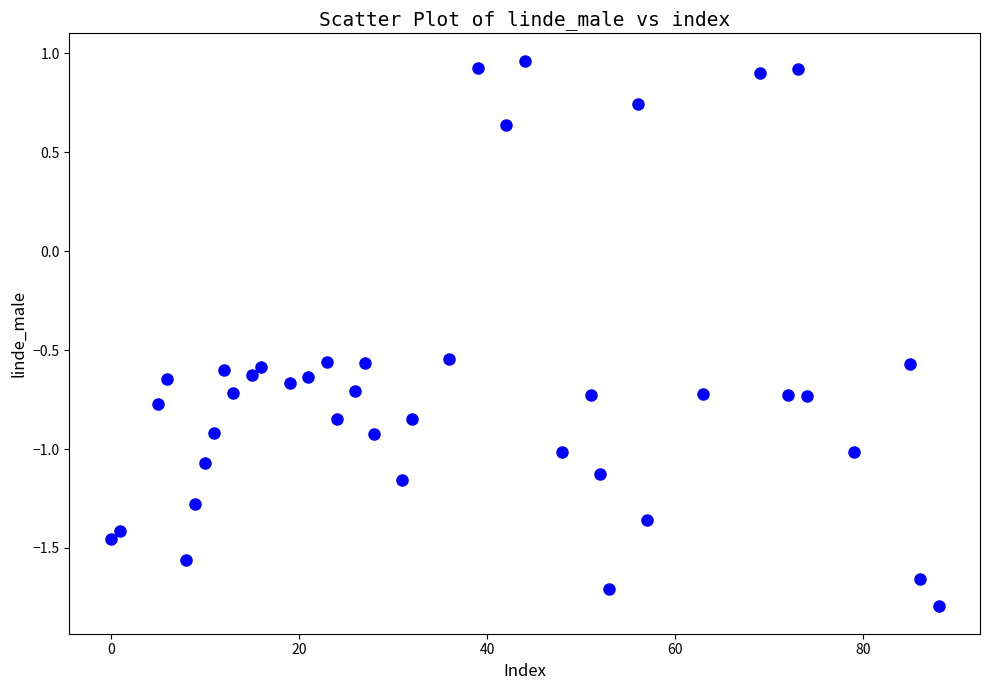

What is the range of X values (max minus min)?

88.0